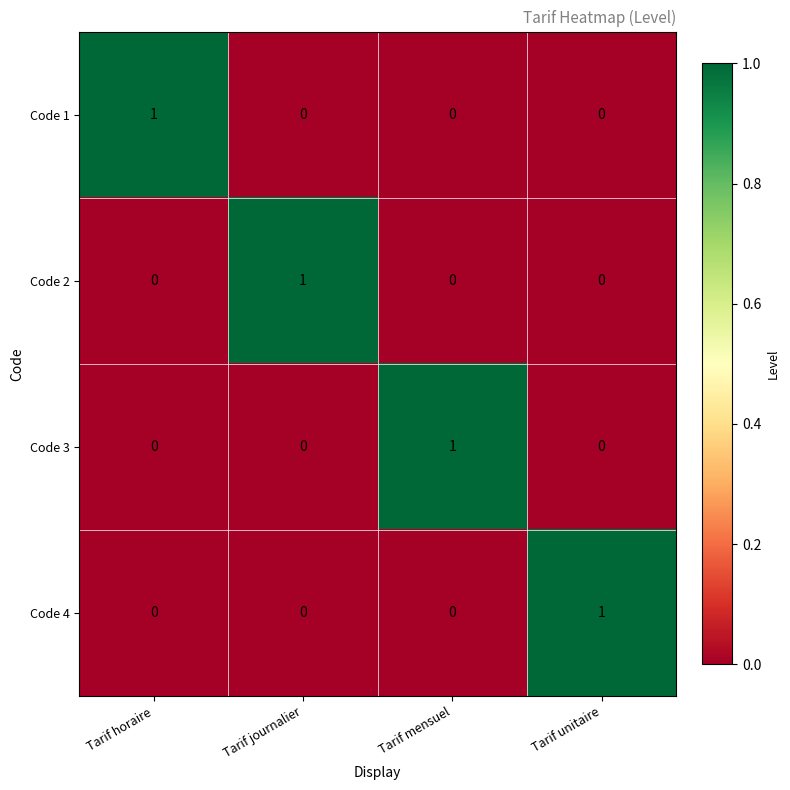

Reading left to right, extract all data points from this chart.

Code 1: 1	0	0	0
Code 2: 0	1	0	0
Code 3: 0	0	1	0
Code 4: 0	0	0	1